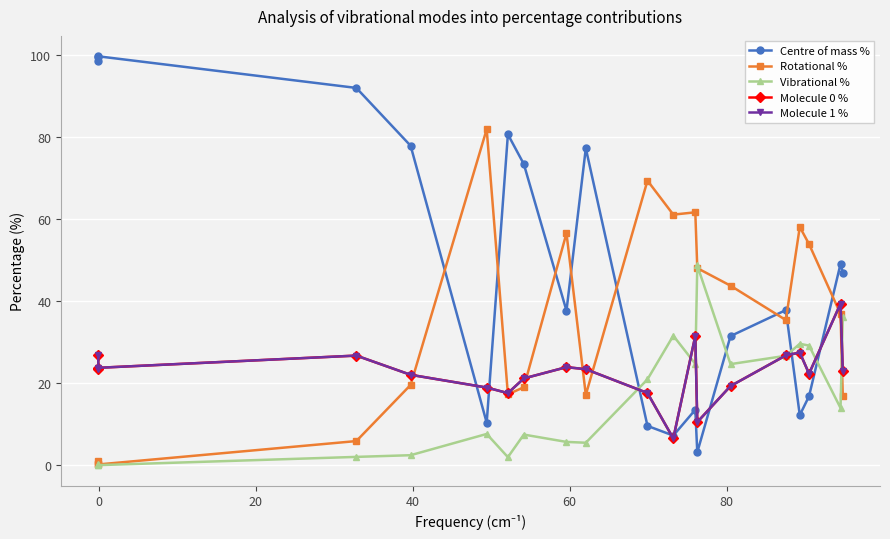

What is the difference between the maximum and minimum values in the Molecule 1 % series?

32.9